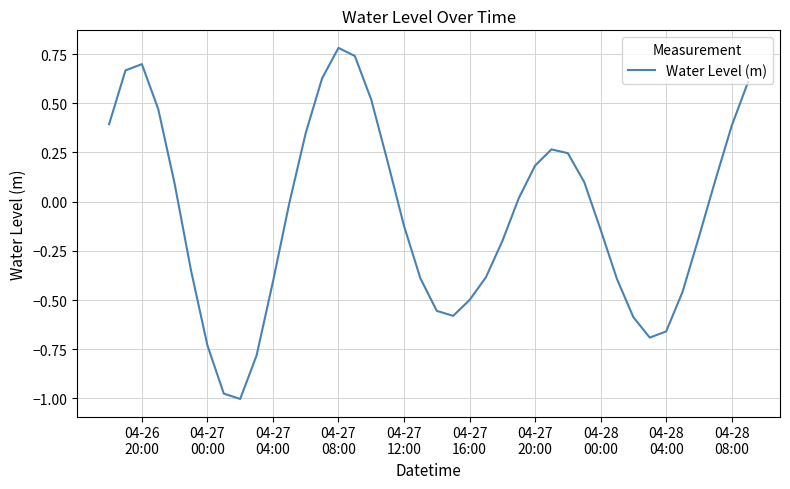

True or false: the data has more than 0 interior local peaks.

True